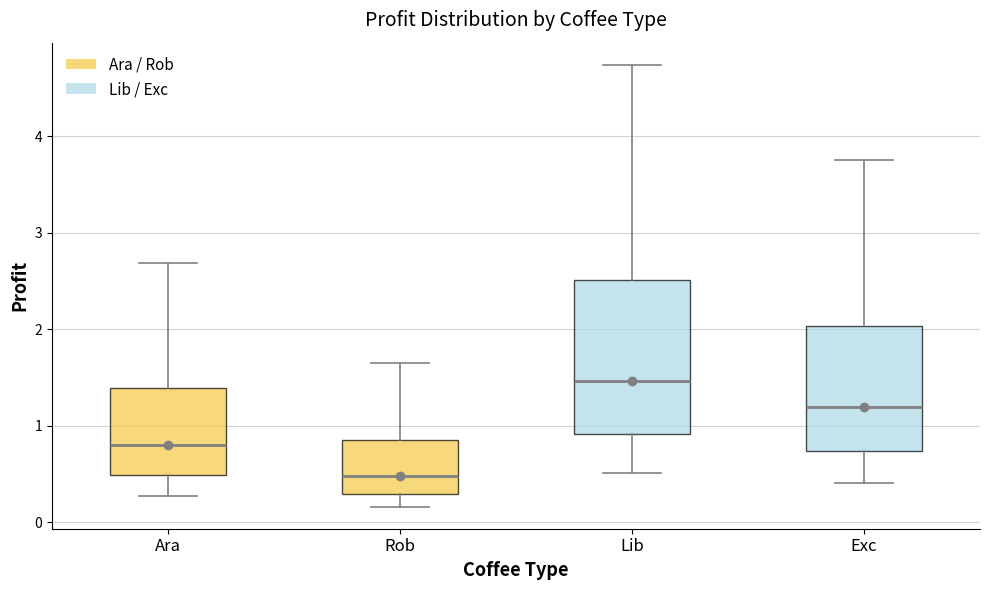

Reading left to right, read every box against the y-axis: the position of its median line, the range the box covers, and the ends of its whiskers. The values are not printed on the chart, so give them approximately, as read against the axis.

Ara: median 0.8, box 0.5 to 1.4, whiskers 0.3 to 2.7
Rob: median 0.5, box 0.3 to 0.8, whiskers 0.2 to 1.6
Lib: median 1.5, box 0.9 to 2.5, whiskers 0.5 to 4.7
Exc: median 1.2, box 0.7 to 2.0, whiskers 0.4 to 3.8